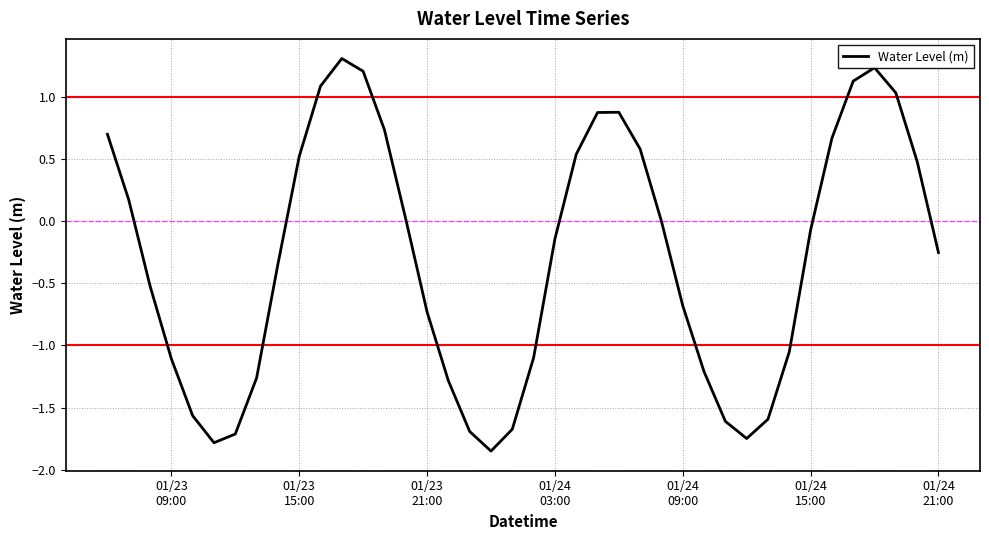

What is the difference between the maximum and minimum values?

3.2